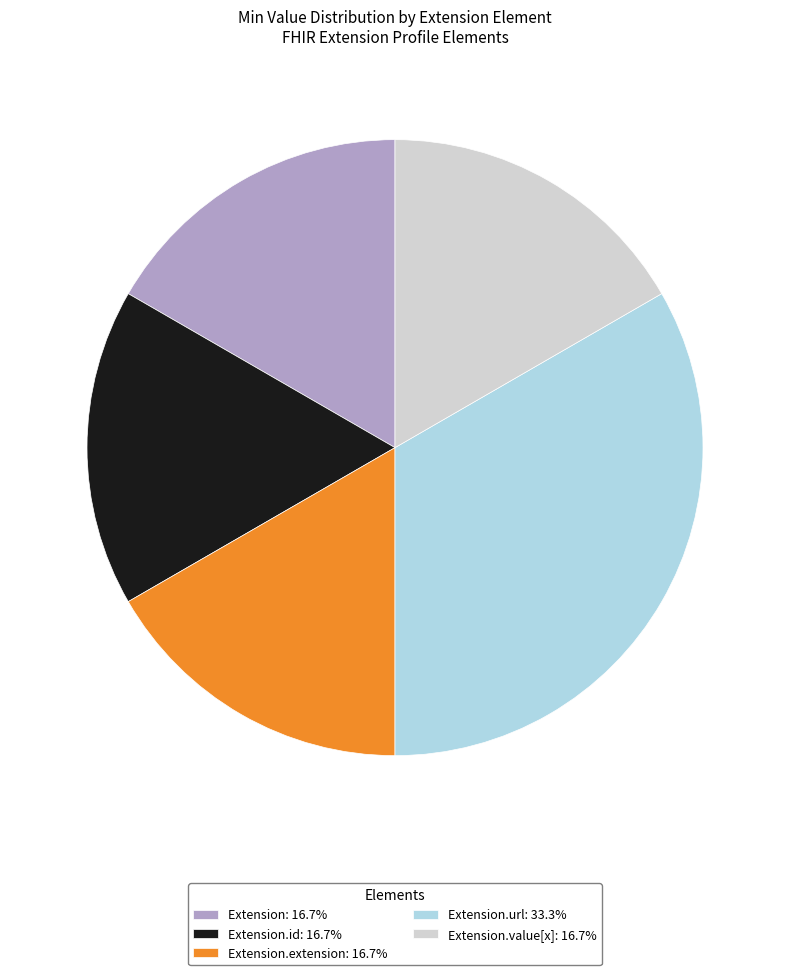

Approximately how many times larger is the value at Extension: 16.7% compared to Extension.extension: 16.7%?

1.0